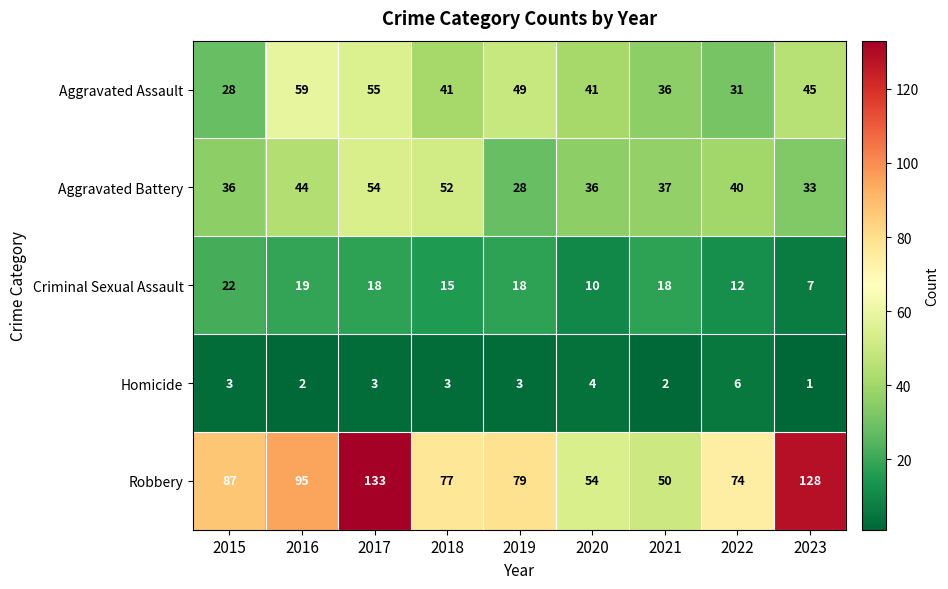

Count the Aggravated Assault values in the range 36 to 49.

5